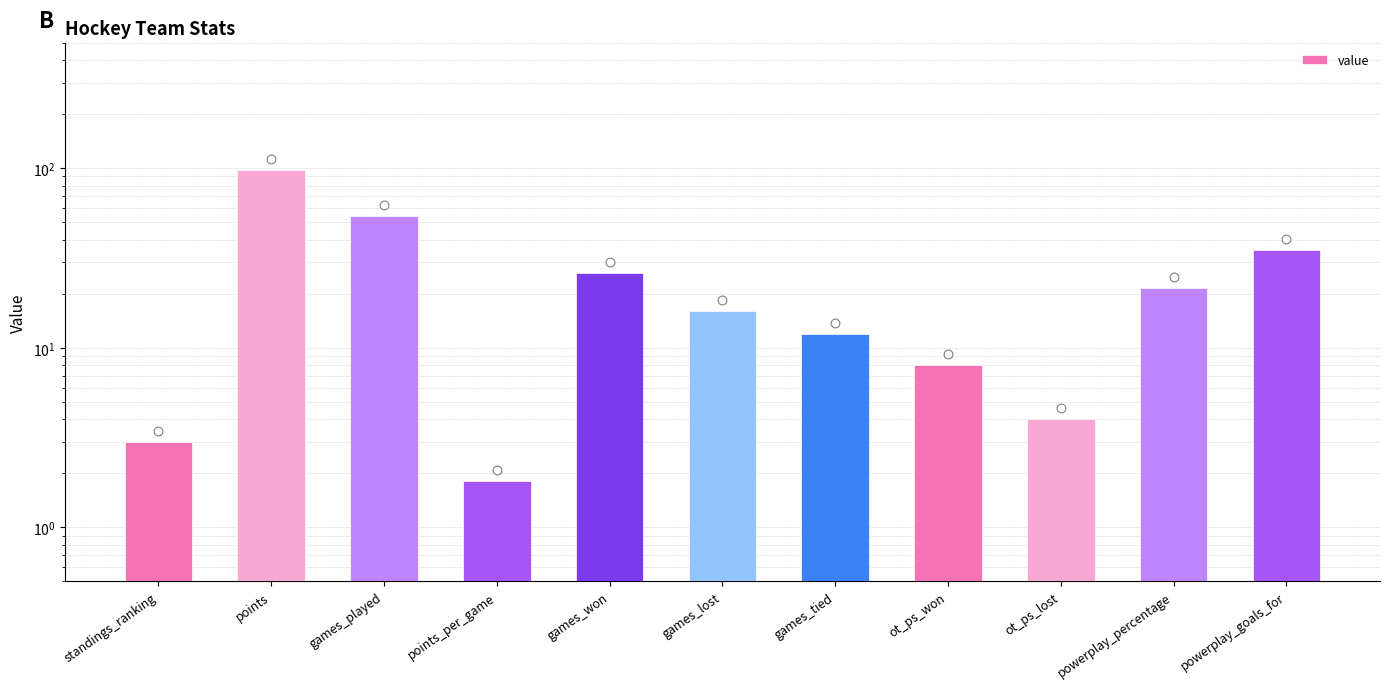

Between points and ot_ps_won, which is larger?

points